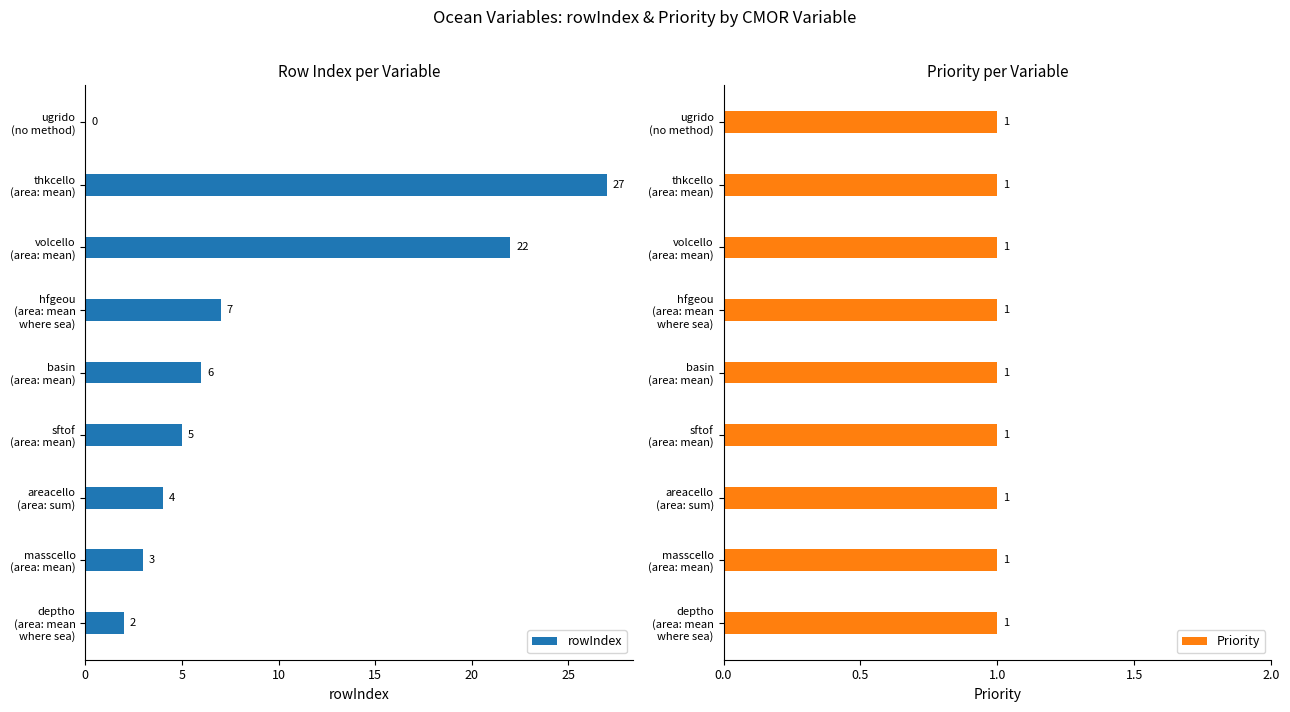

Rank the series by their maximum value, from highest to lowest.

rowIndex, Priority